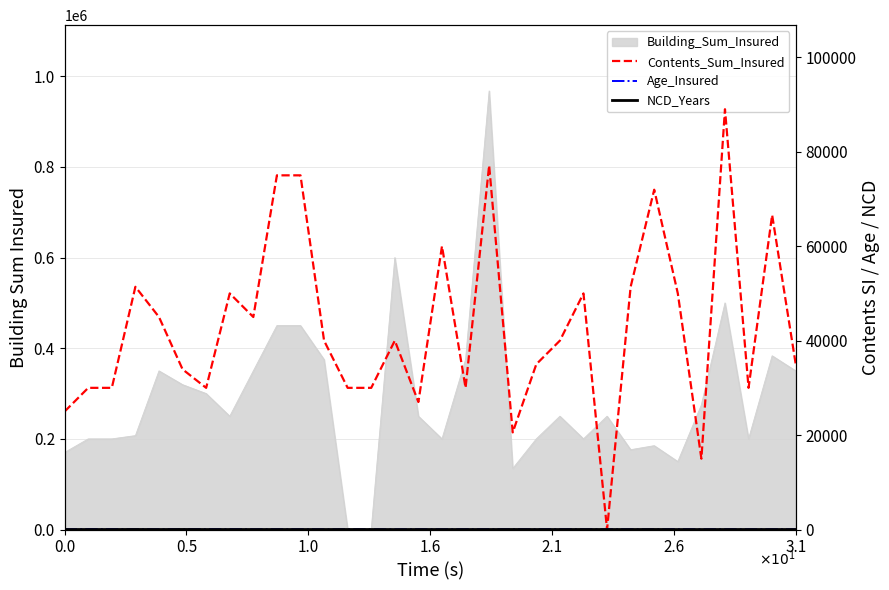

How many data points does each series have?

32